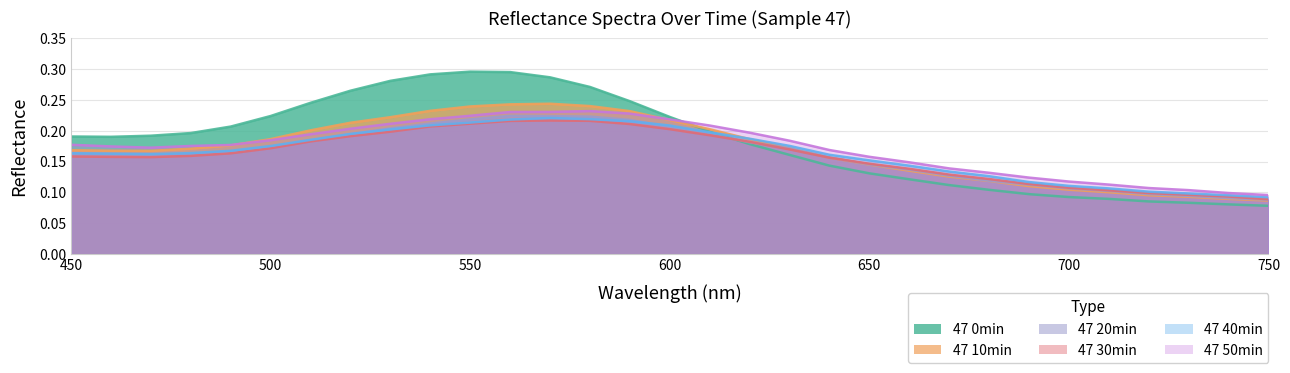

Which series changed the most between 540 and 680?

47 0min